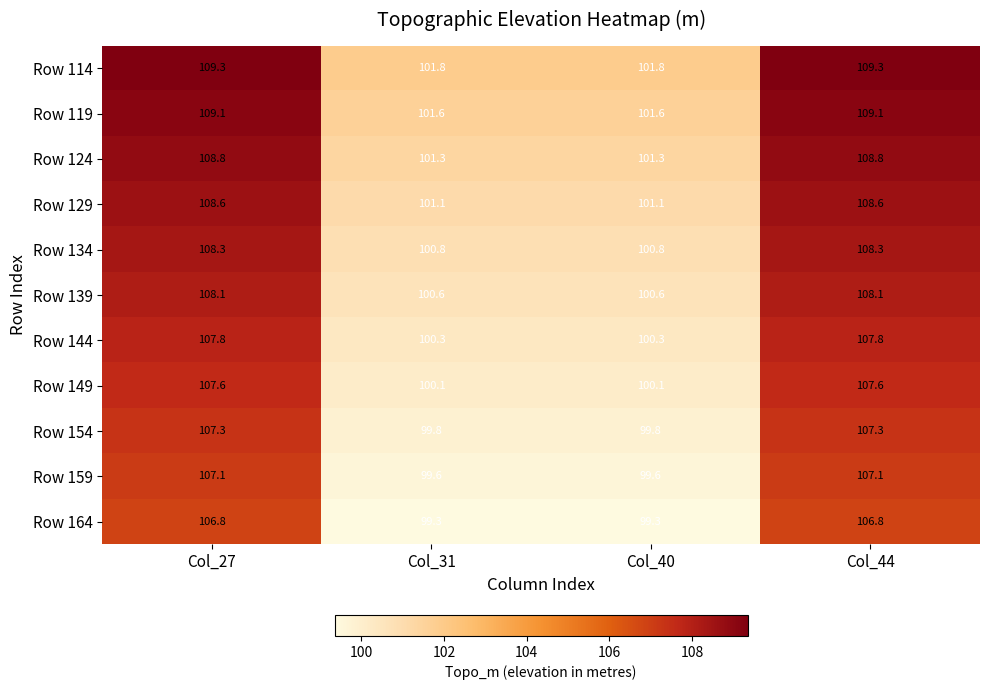

What is the total value across all series at Col_44?

1188.8